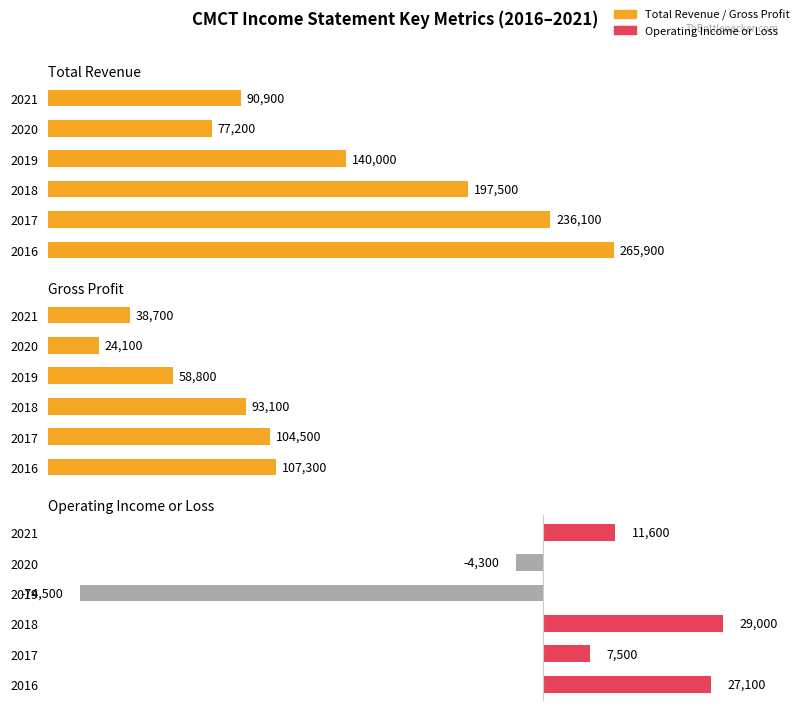

How many bars are there in each group?

3